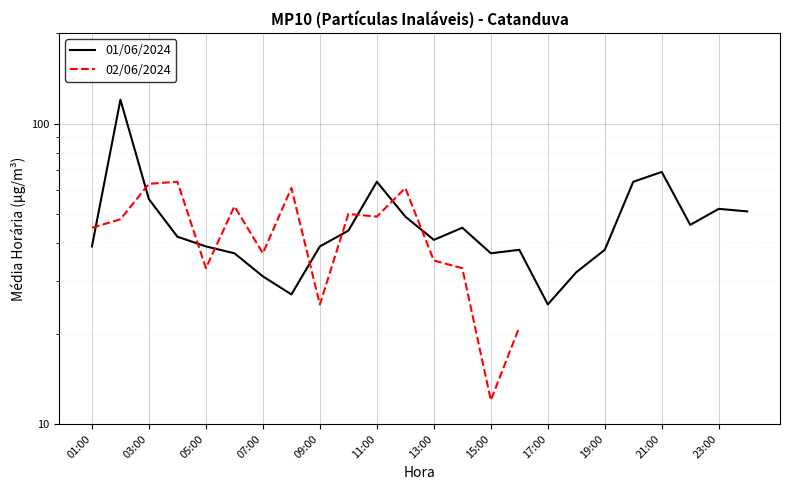

What is the greatest value displayed?

120.0